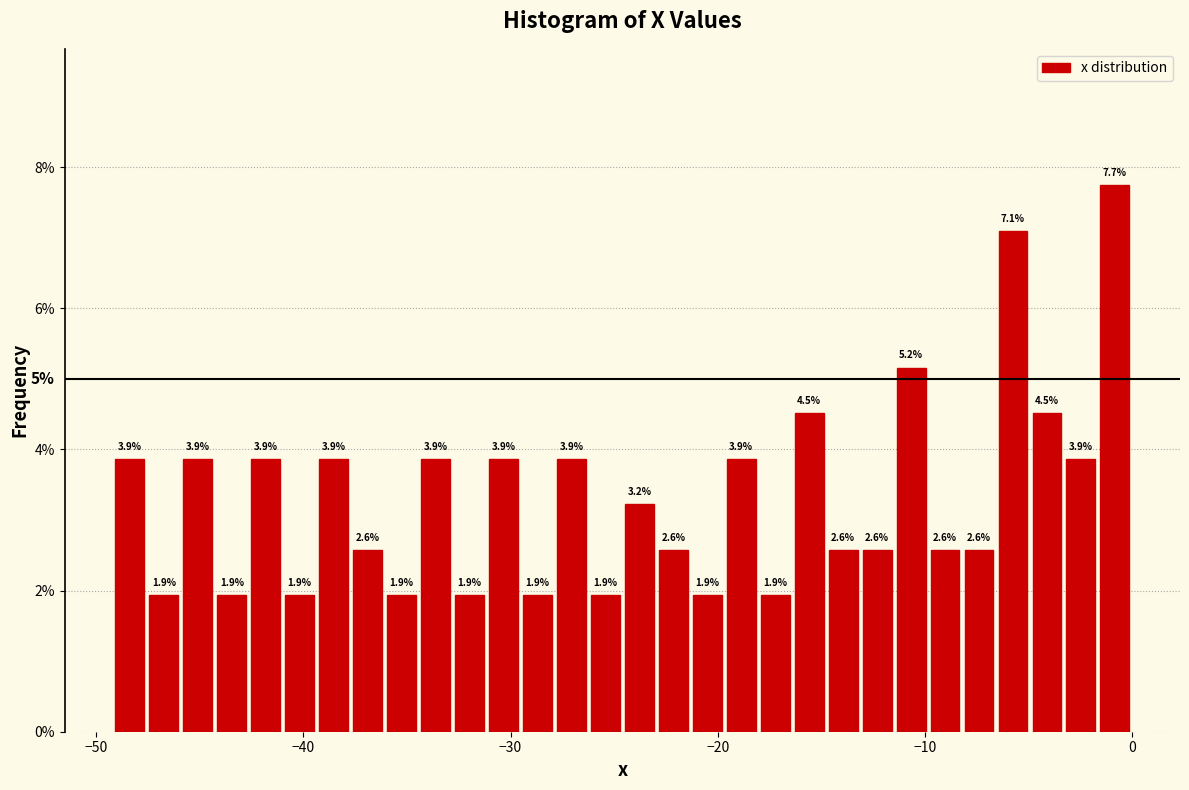

Around what value on the x-axis is the tallest bar? Give the approximate position of its centre, as read against the axis.

-1